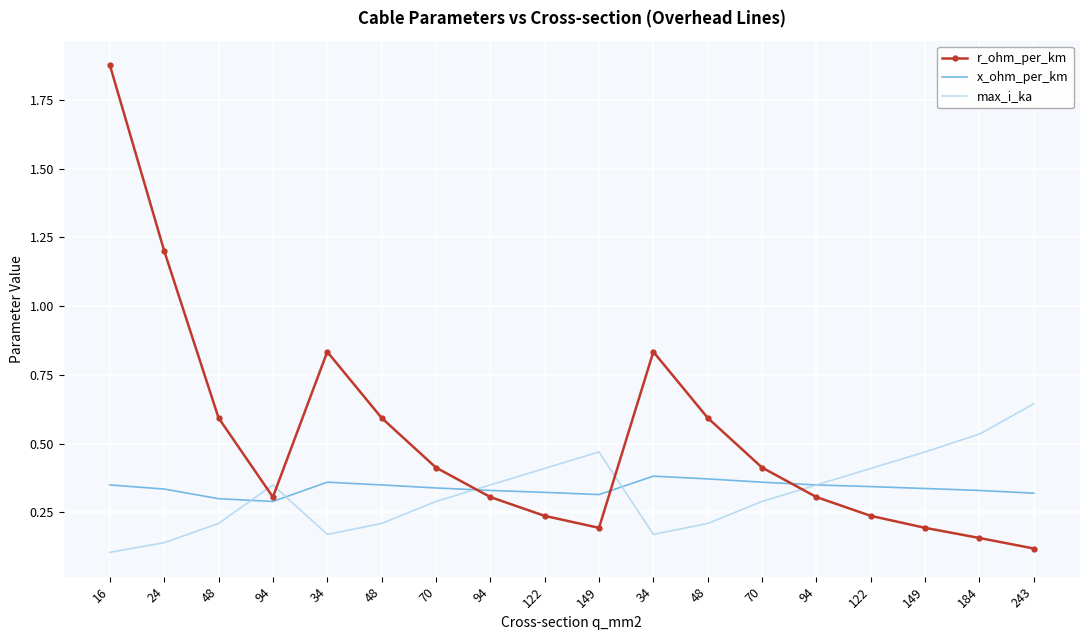

Which series has the largest range (max minus min)?

r_ohm_per_km